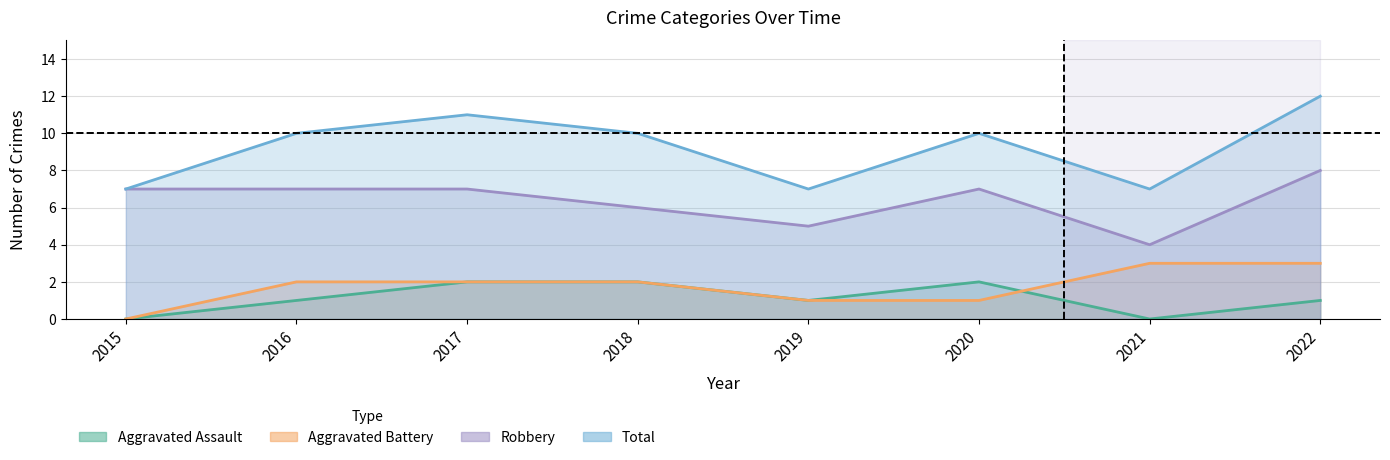

What are all the series names shown in the legend?

Aggravated Assault, Aggravated Battery, Robbery, Total